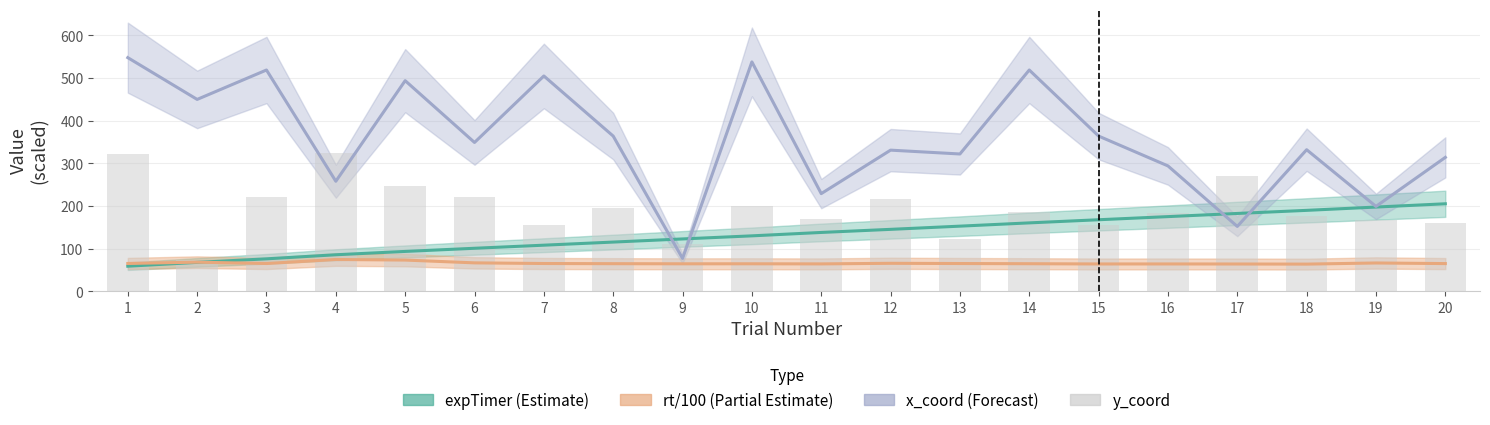

At 19, list the series in order from largest to smallest.

x_coord (Forecast), expTimer (Estimate), y_coord, rt/100 (Partial Estimate)